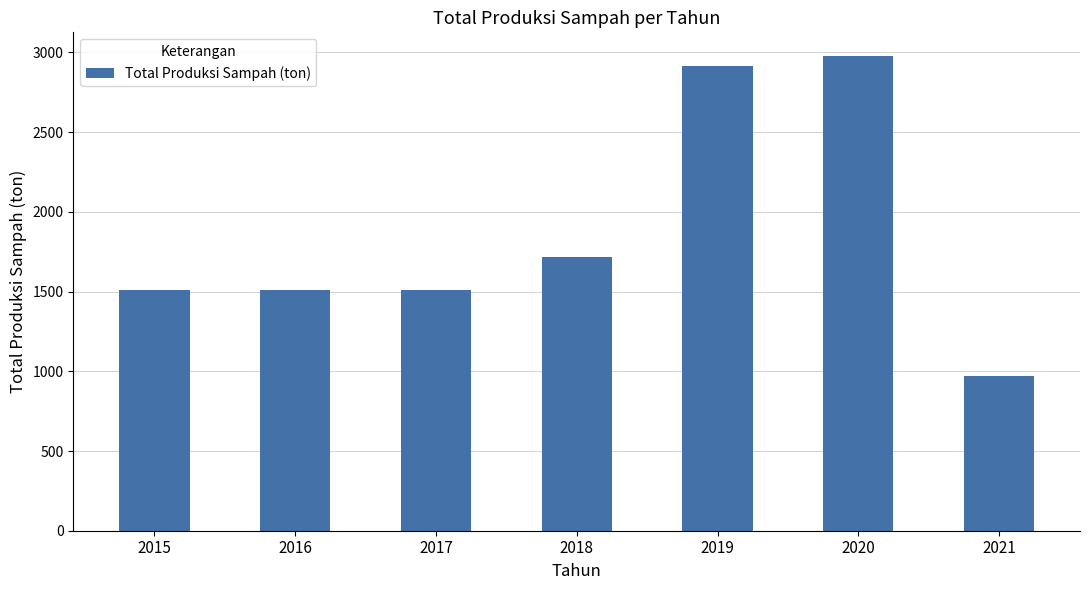

How many values exceed 1511?

6